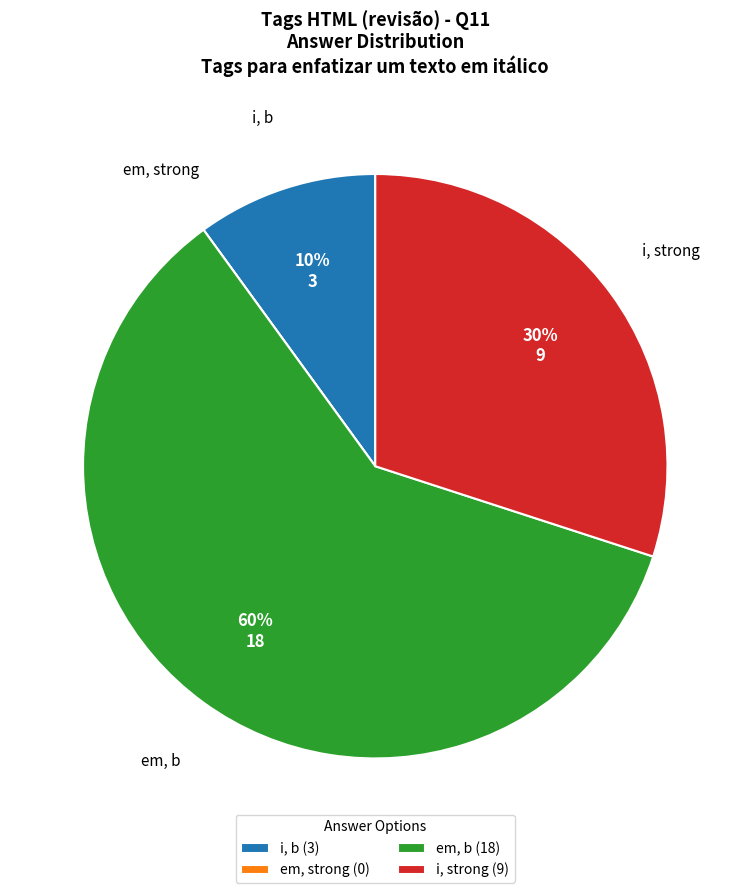

Do i, strong and em, b together represent more than half of the pie?

Yes